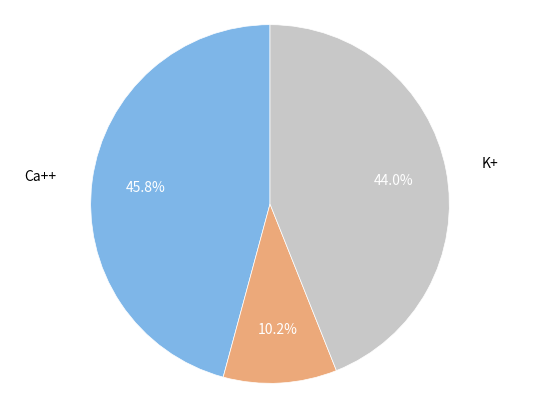

Does any single category account for the majority?

No